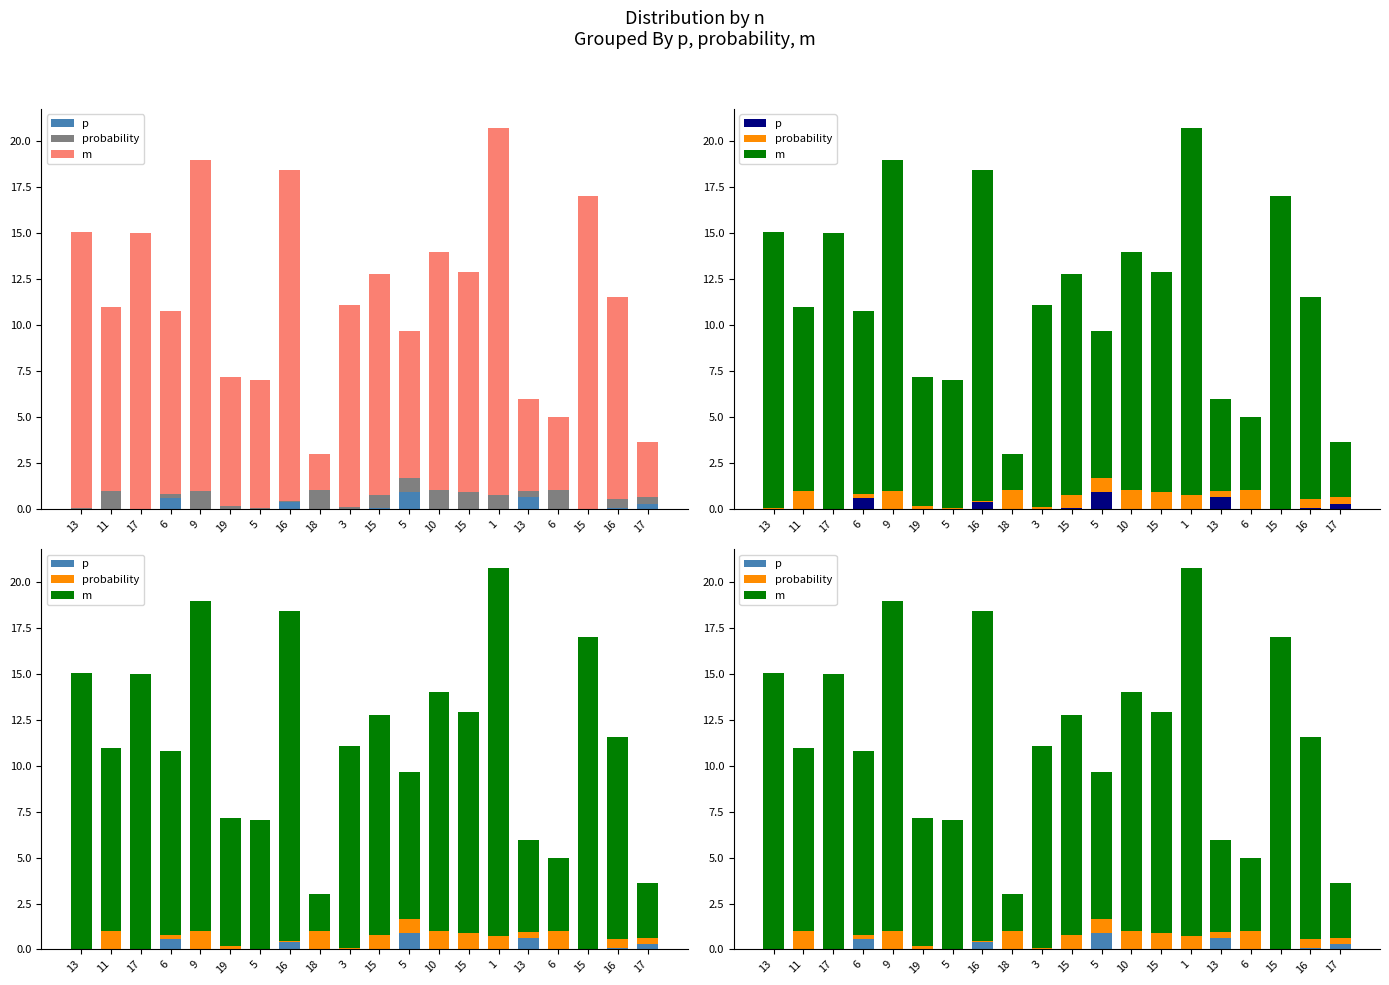

Reading right to left, what are all the values shown in this chart?

p: 17=0.3	16=0.1	15=0.0	6=0.0	13=0.6	1=0.0	15=0.0	10=0.0	5=0.9	15=0.0	3=0.0	18=0.0	16=0.4	5=0.0	19=0.0	9=0.0	6=0.6	17=0.0	11=0.0	13=0.0
probability: 17=0.3	16=0.5	15=0.0	6=1.0	13=0.3	1=0.7	15=0.9	10=1.0	5=0.8	15=0.7	3=0.1	18=1.0	16=0.0	5=0.0	19=0.2	9=1.0	6=0.2	17=0.0	11=1.0	13=0.0
m: 17=3.0	16=11.0	15=17.0	6=4.0	13=5.0	1=20.0	15=12.0	10=13.0	5=8.0	15=12.0	3=11.0	18=2.0	16=18.0	5=7.0	19=7.0	9=18.0	6=10.0	17=15.0	11=10.0	13=15.0